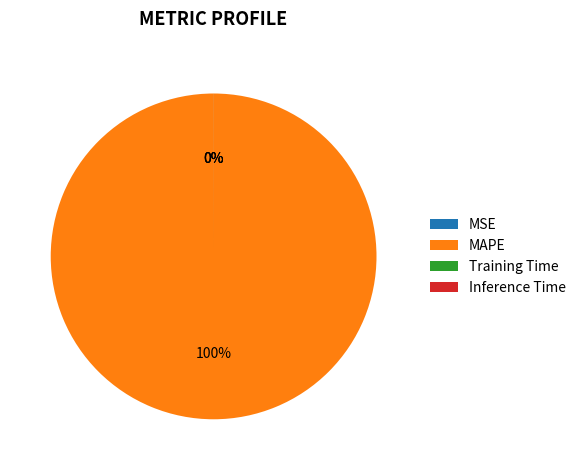

Which category has the biggest portion of the pie?

MAPE